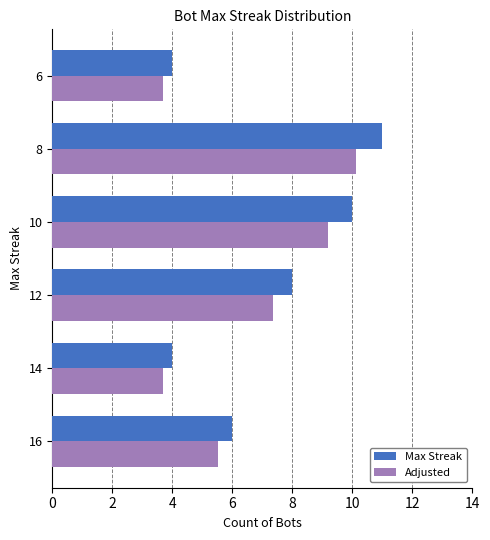

Is it true that Max Streak equals 11.0 at 8?

True